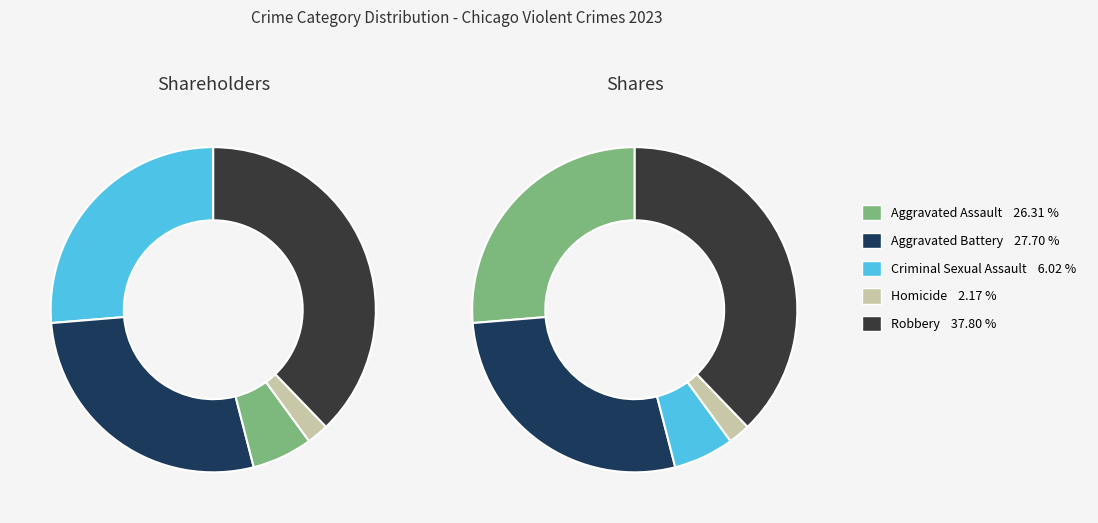

How many segments does this pie chart have?

5